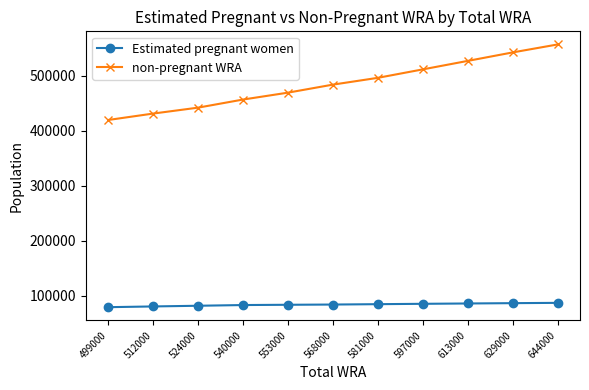

Is it true that Estimated pregnant women equals 42375.4 at 524000?

False